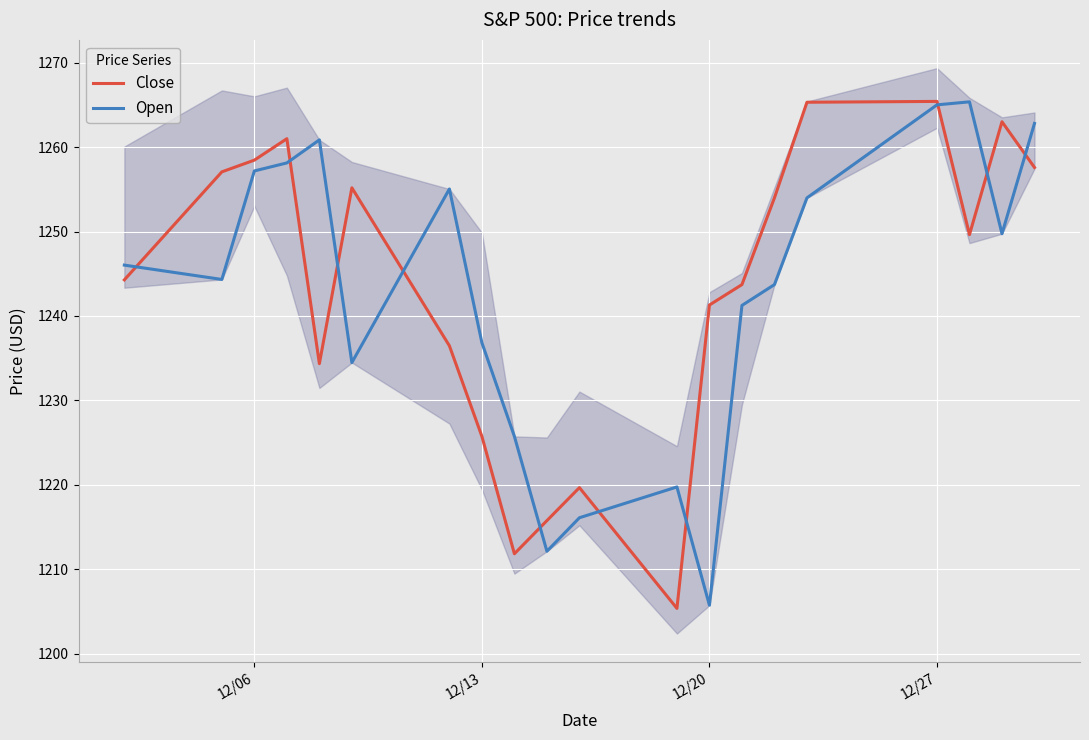

The value of Open at 12/13 is 251.4. True or false?

False